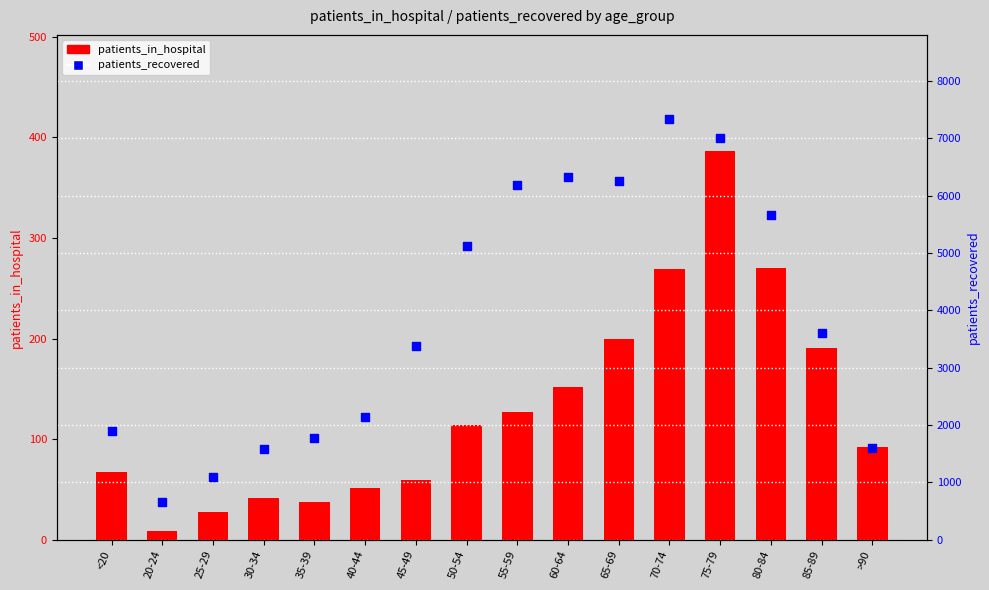

Is the value of patients_in_hospital at 25-29 greater than the value of patients_recovered at 60-64?

No